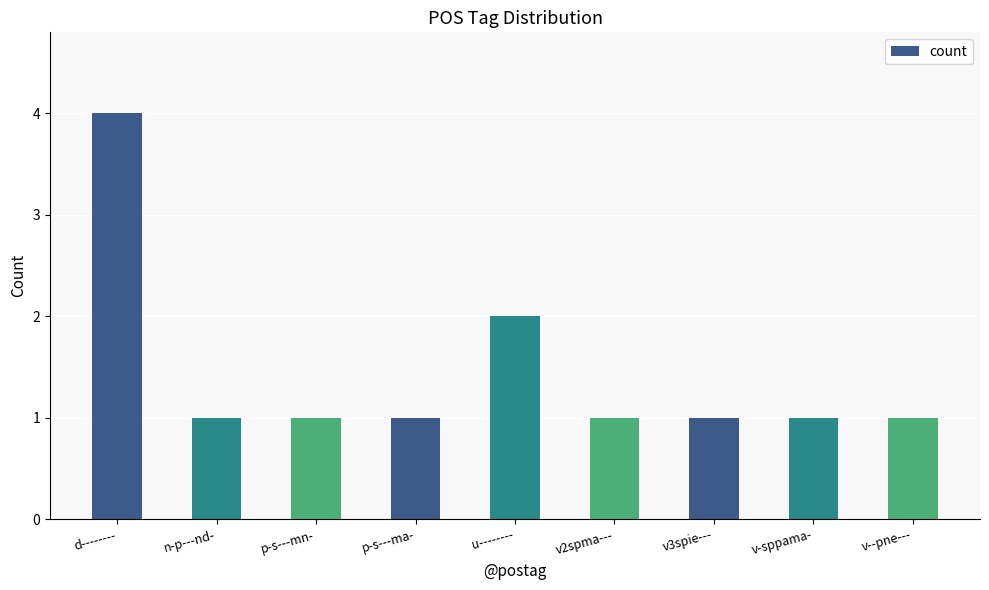

Reading left to right, extract all data points from this chart.

4	1	1	1	2	1	1	1	1